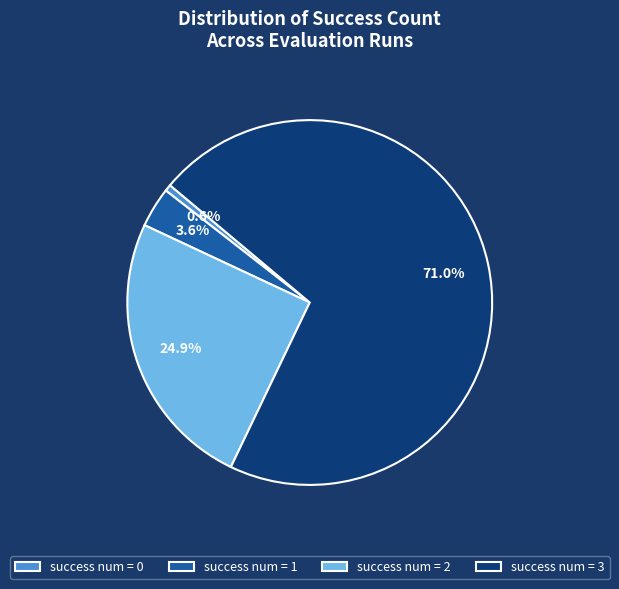

To the nearest percent, what is the average slice percentage?

25%